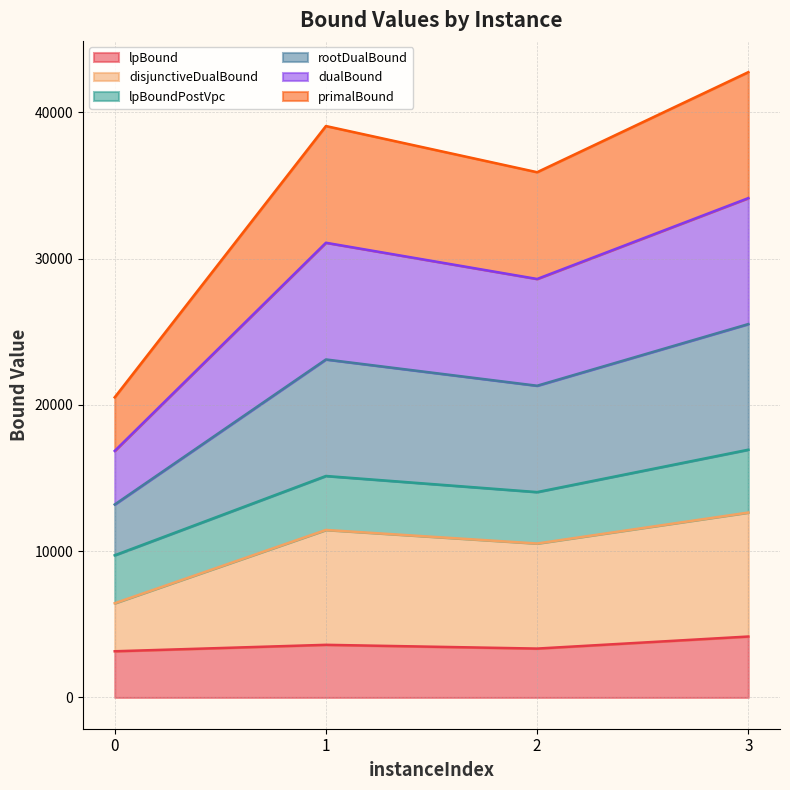

The lpBound series shows 3157.4 at 0. True or false?

True